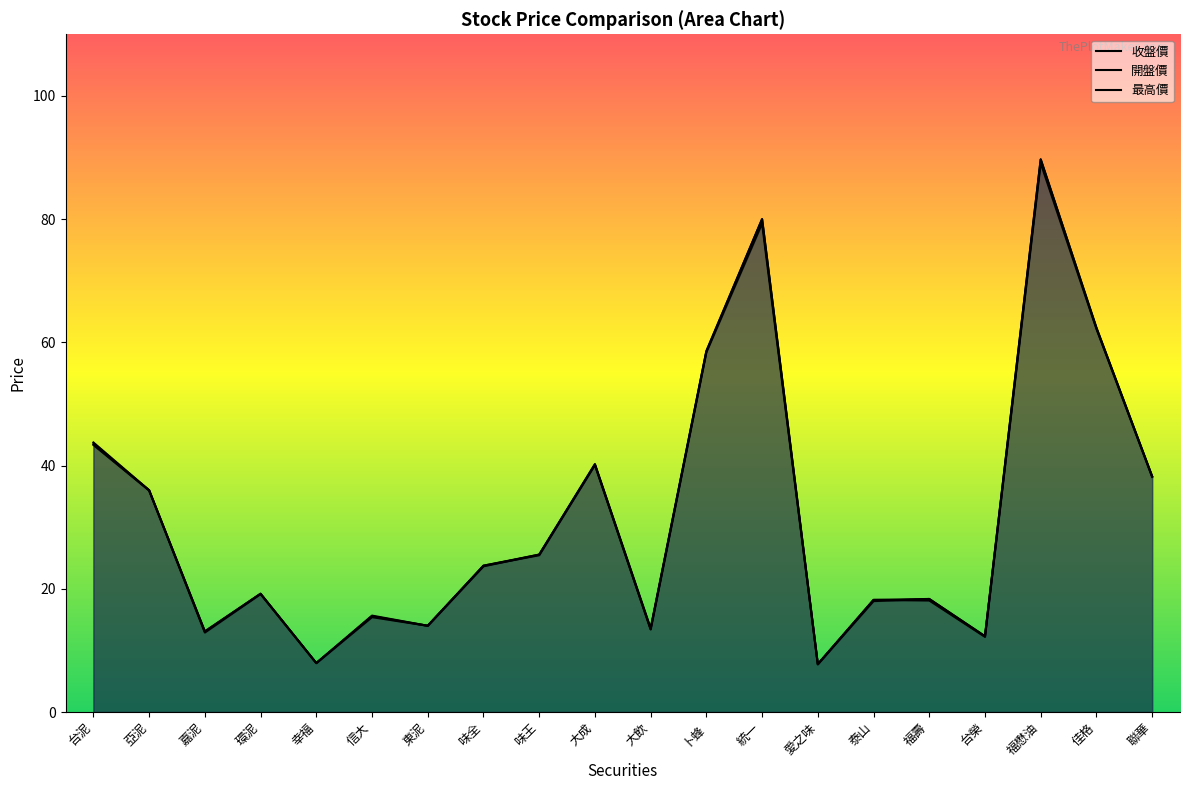

True or false: 開盤價 has a value of 12.9 at 嘉泥.

True